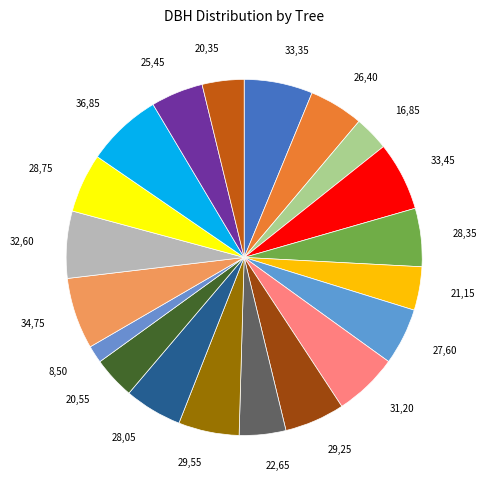

How many slices are in this pie chart?

20